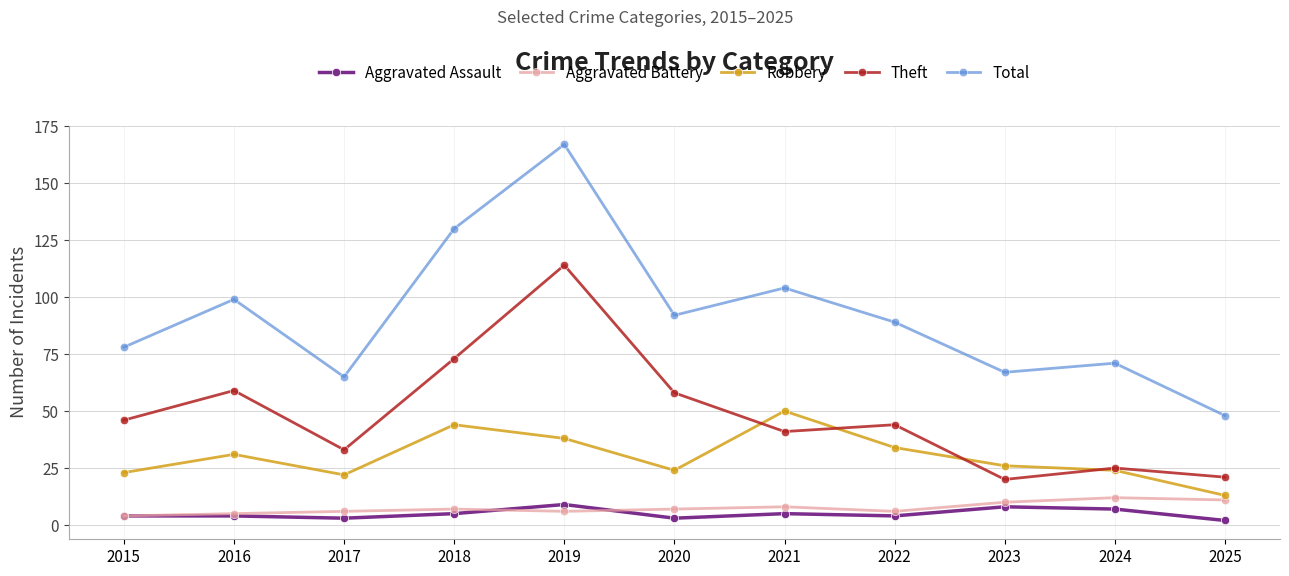

Reading left to right, transcribe all the data shown in this chart.

Aggravated Assault: 4	4	3	5	9	3	5	4	8	7	2
Aggravated Battery: 4	5	6	7	6	7	8	6	10	12	11
Robbery: 23	31	22	44	38	24	50	34	26	24	13
Theft: 46	59	33	73	114	58	41	44	20	25	21
Total: 78	99	65	130	167	92	104	89	67	71	48